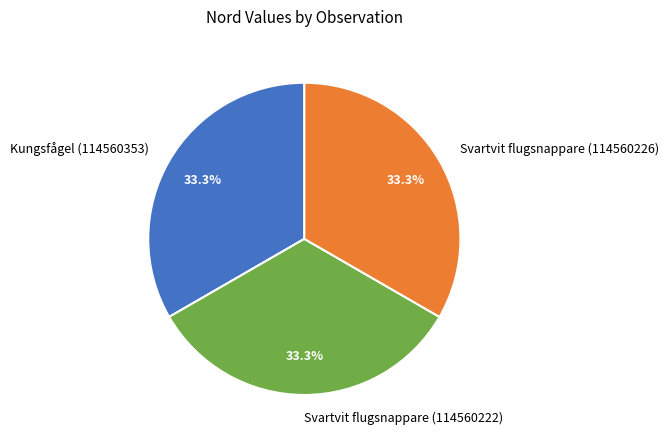

Do Svartvit flugsnappare (114560226) and Svartvit flugsnappare (114560222) together represent more than half of the pie?

Yes